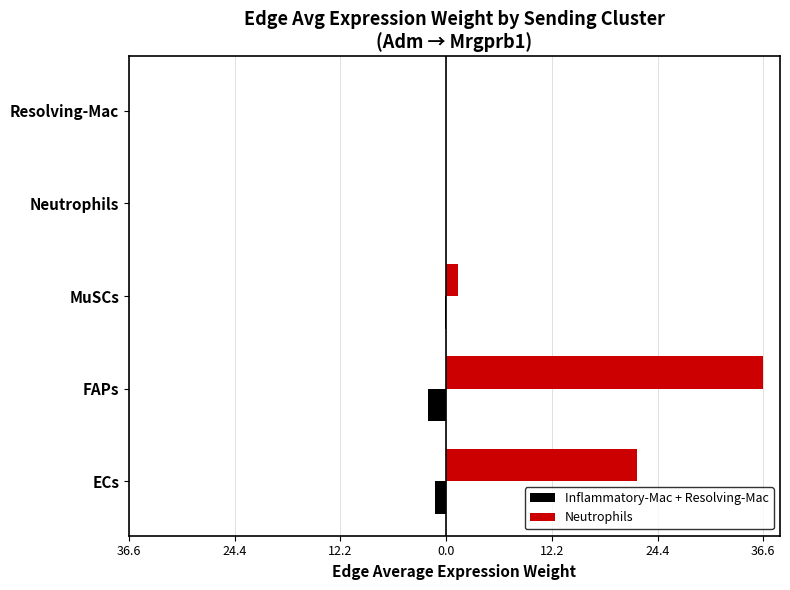

What are all the series names shown in the legend?

Inflammatory-Mac + Resolving-Mac, Neutrophils